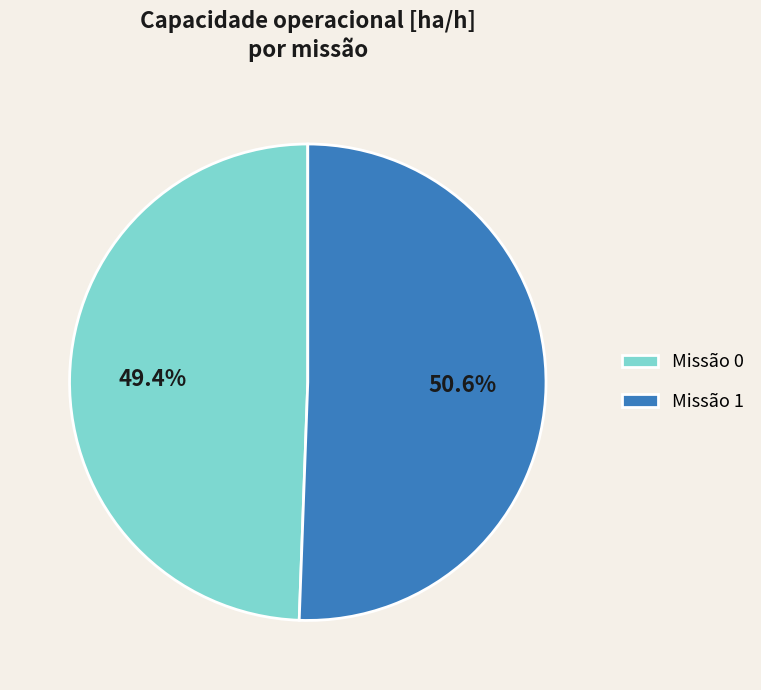

Count the number of slices in the pie.

2